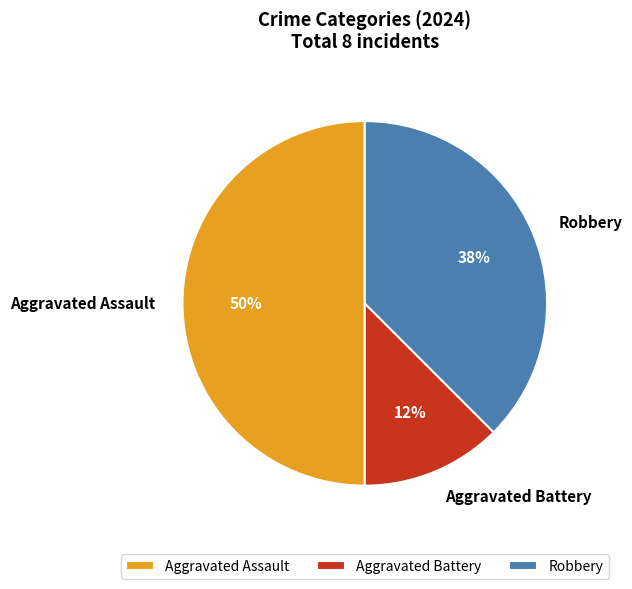

Rank the categories by value from highest to lowest.

Aggravated Assault, Robbery, Aggravated Battery